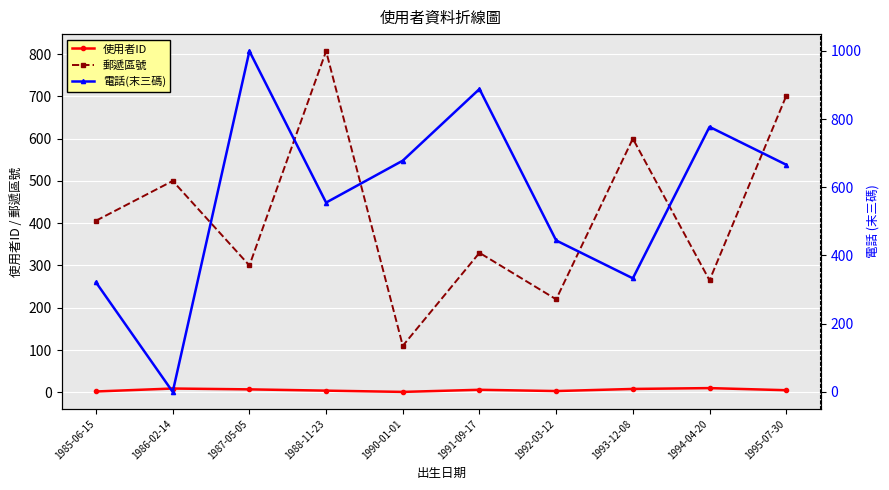

Where is 使用者ID nearest to the value 5?

1995-07-30